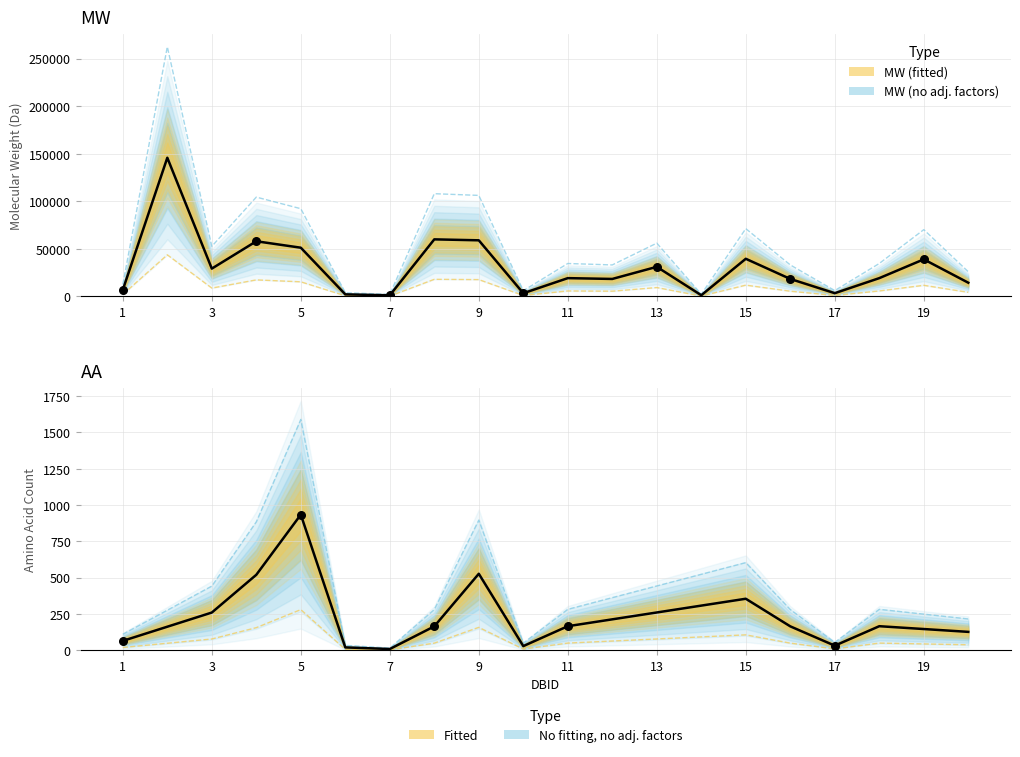

Which has a higher value, 5 or 2?

2